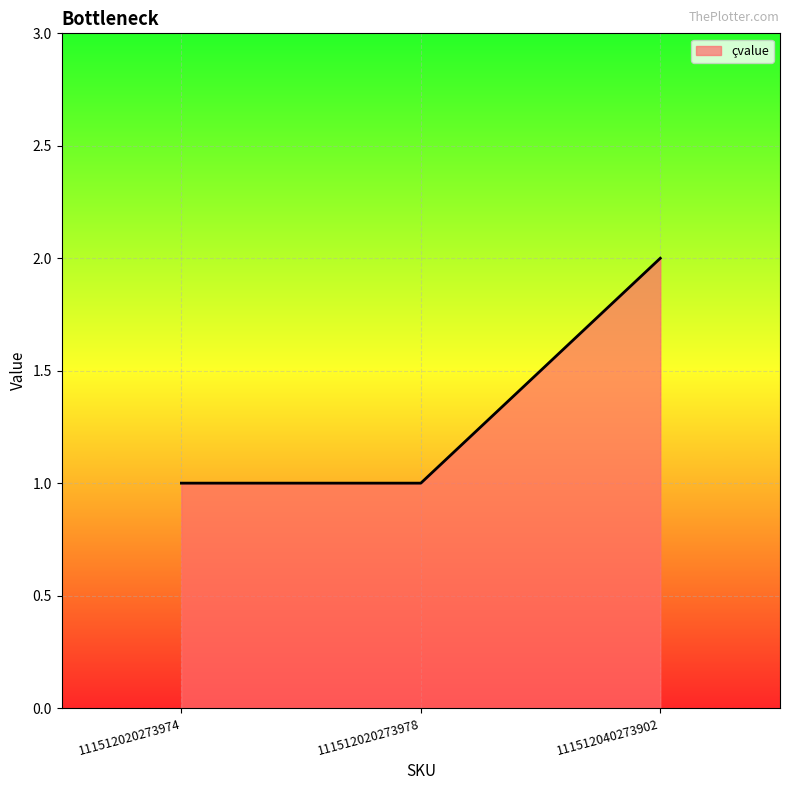

Approximately how many times larger is the value at 111512020273978 compared to 111512040273902?

0.5